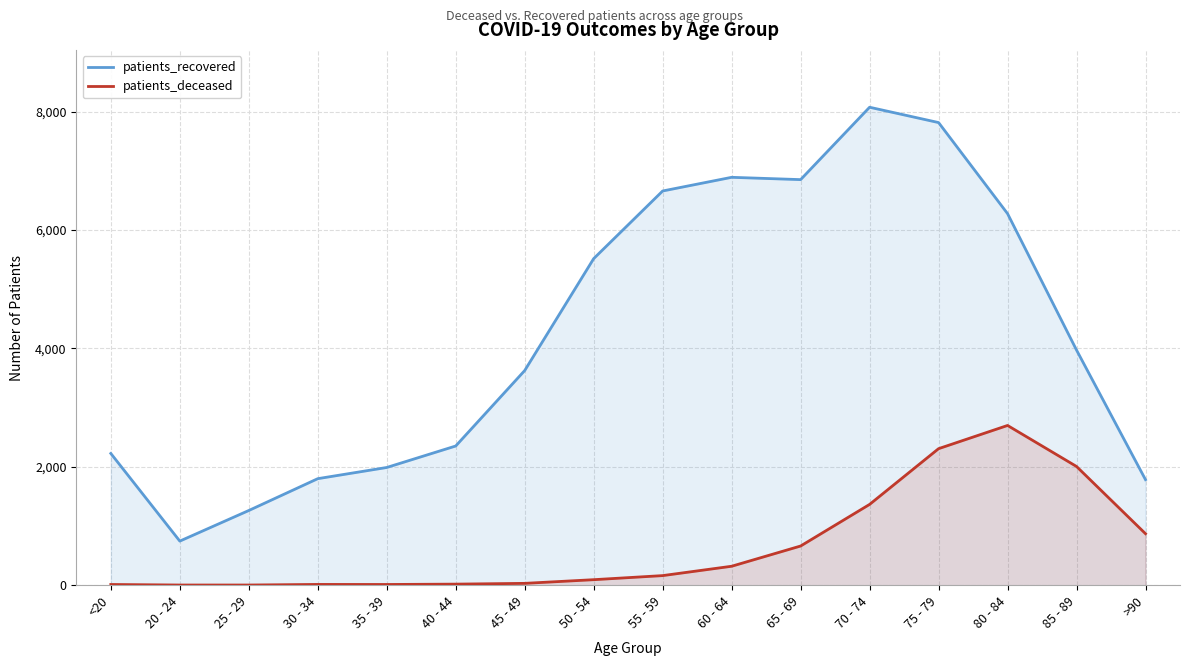

True or false: patients_recovered and patients_deceased cross at least once.

False